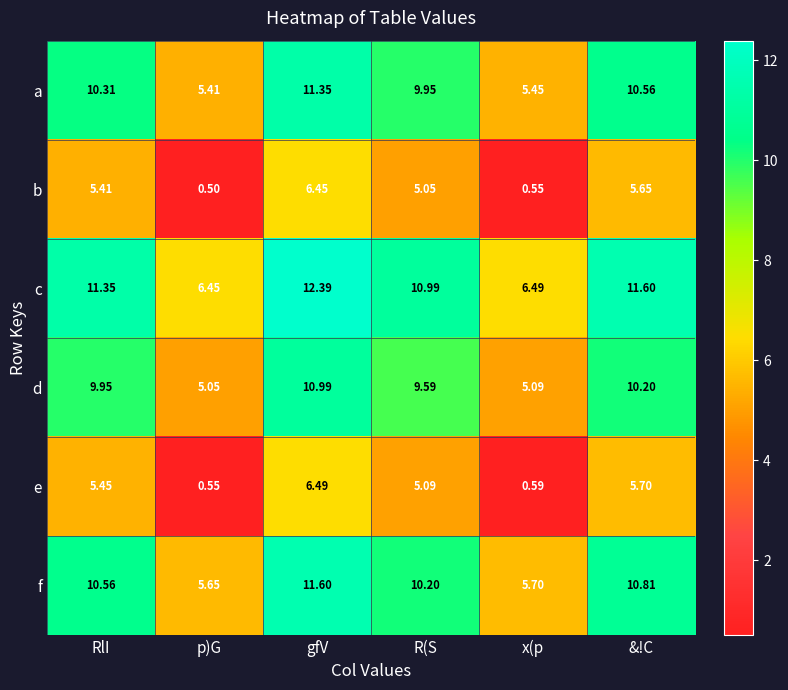

Where does the b series first go above 5?

RlI